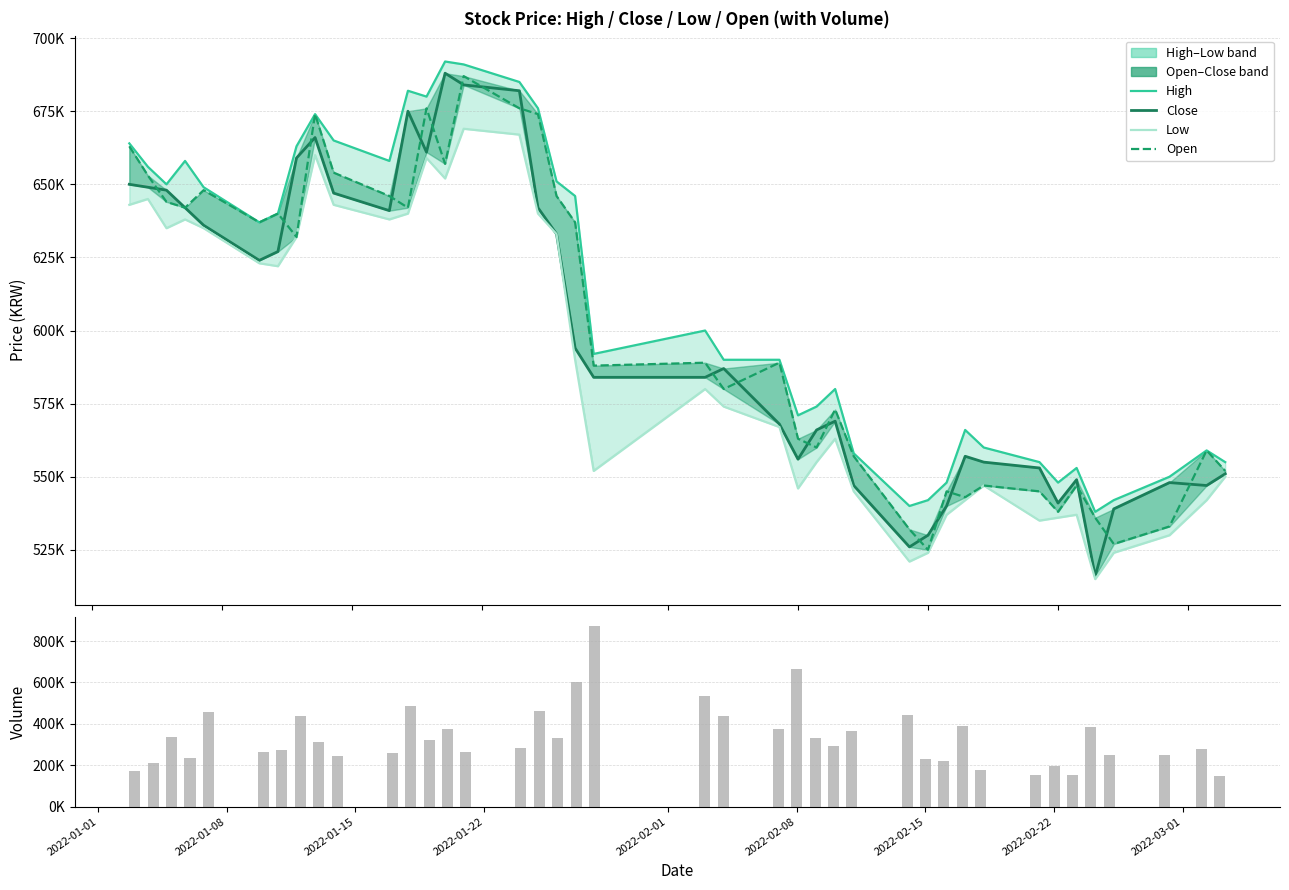

List the series in order of their peak value, highest first.

Volume, High, Close, Open, Low